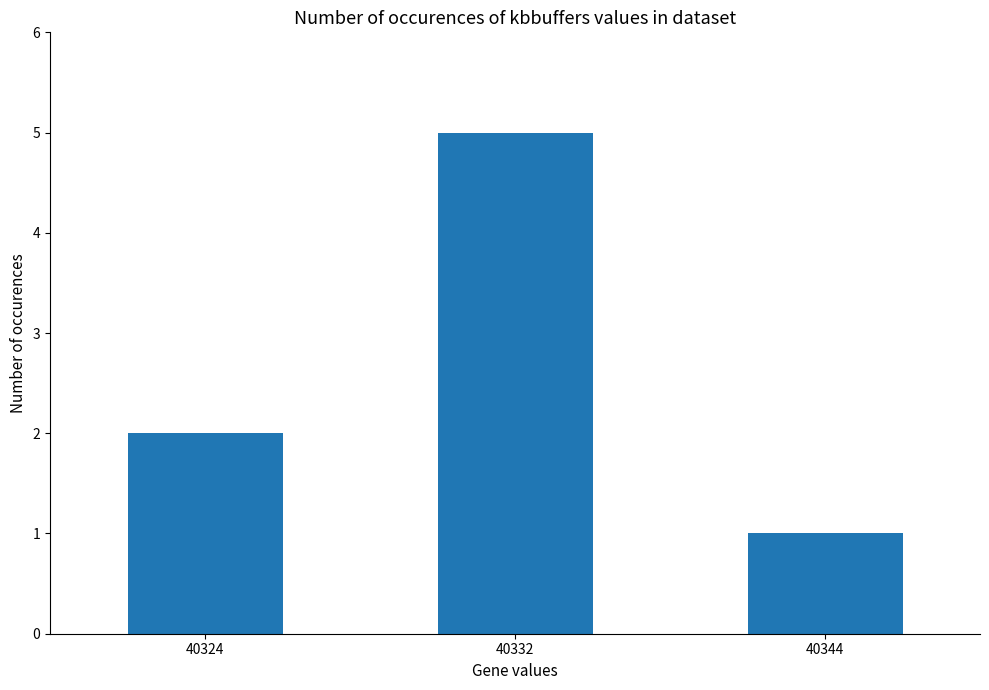

What is the value of the 1st bar from the left?

2